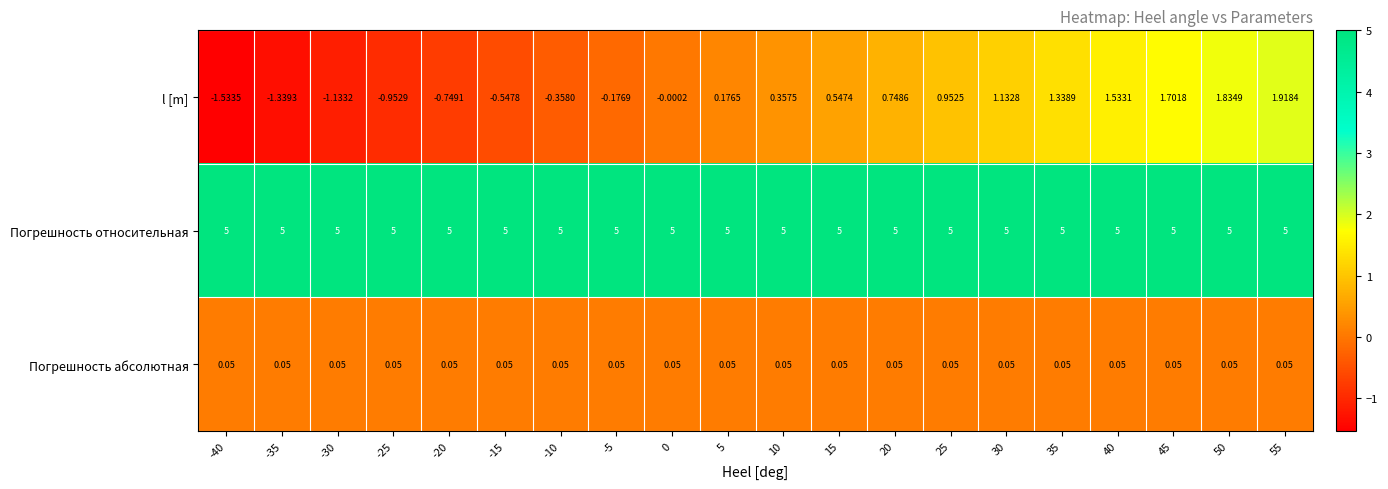

Is the value of l [m] at 0 greater than the value of Погрешность абсолютная at -35?

No